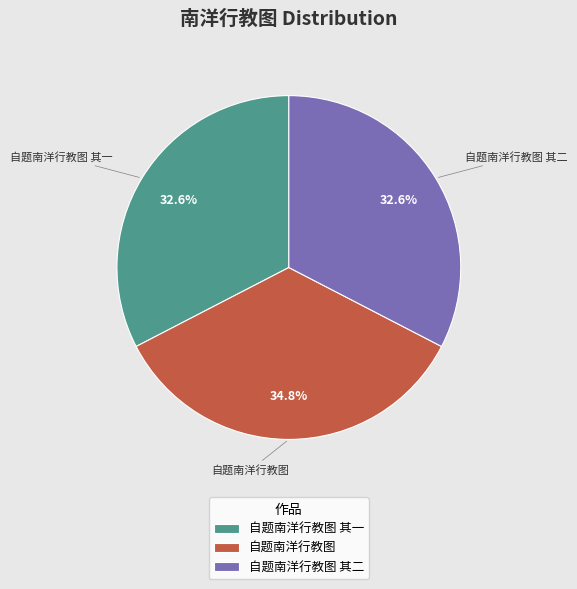

What percentage is NOT represented by 自题南洋行教图 其一?

67.4%